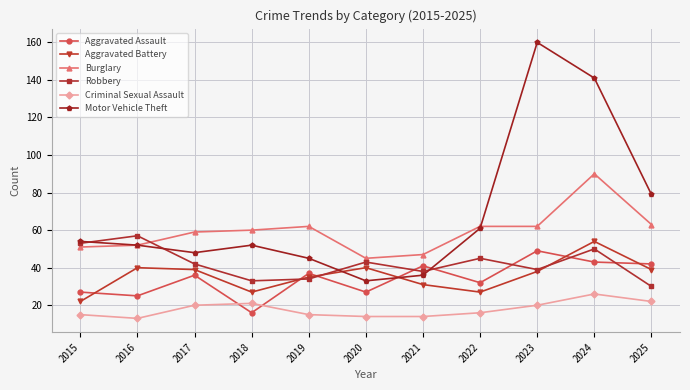

True or false: Criminal Sexual Assault and Burglary cross at least once.

False